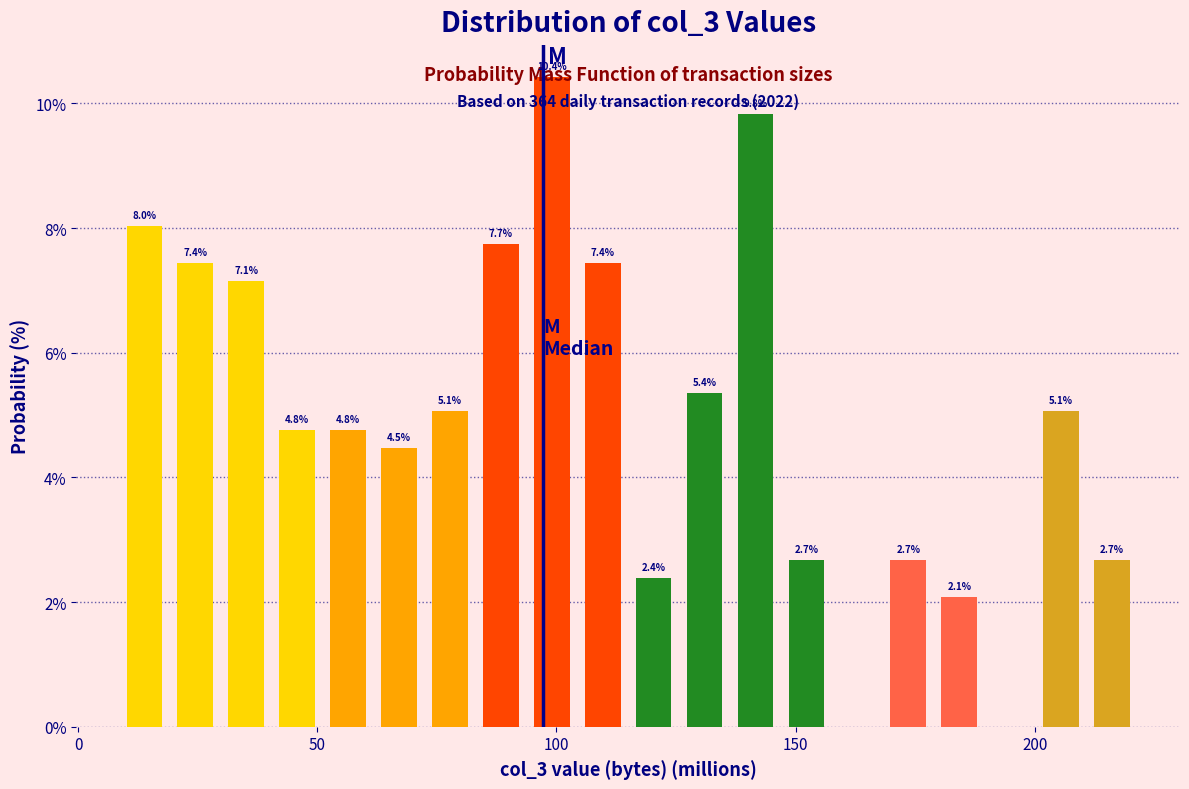

Read against the x-axis, roughly where is the centre of the tallest bar?

100